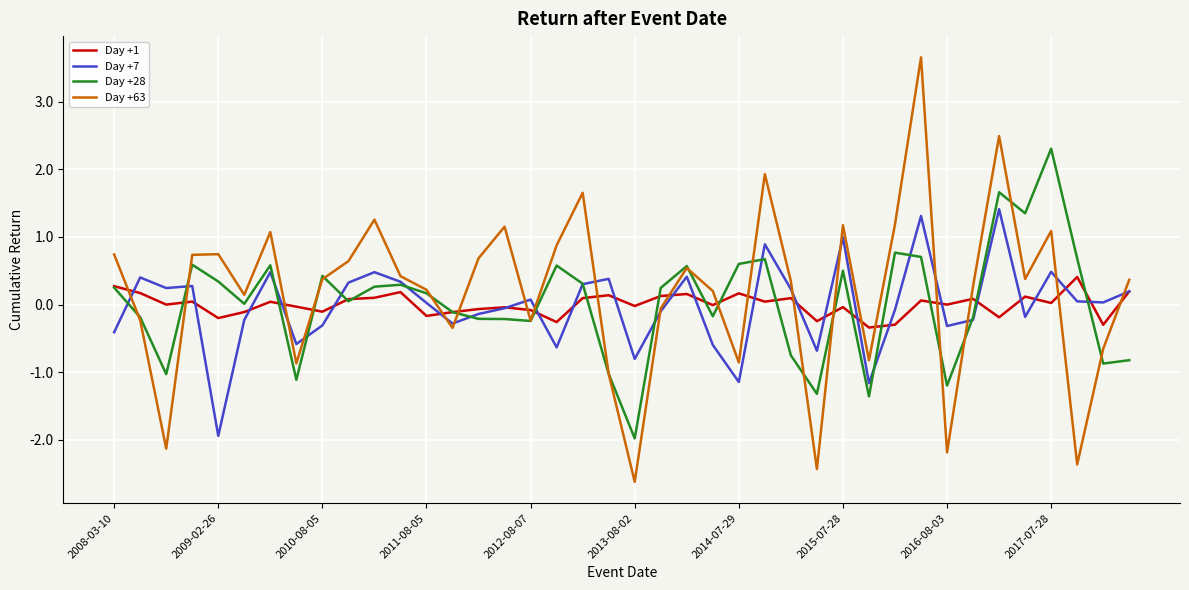

What is the maximum value for Day +63?

3.7